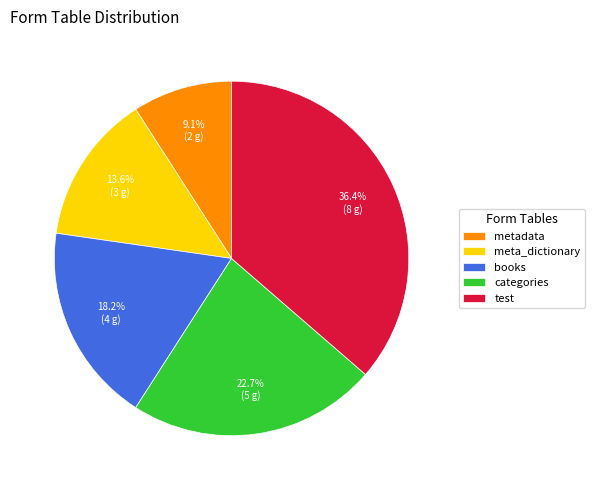

Is it true that books is 18% of the pie?

True